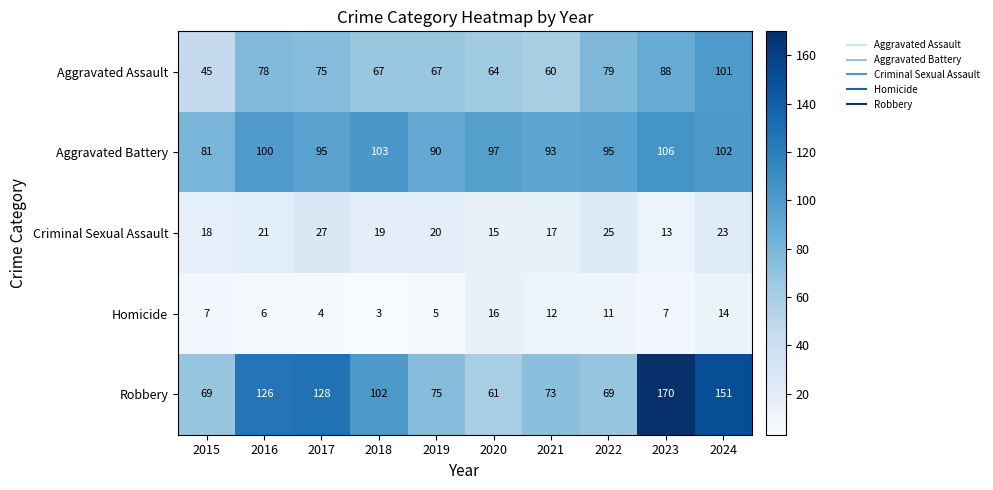

What is the greatest value displayed?

170